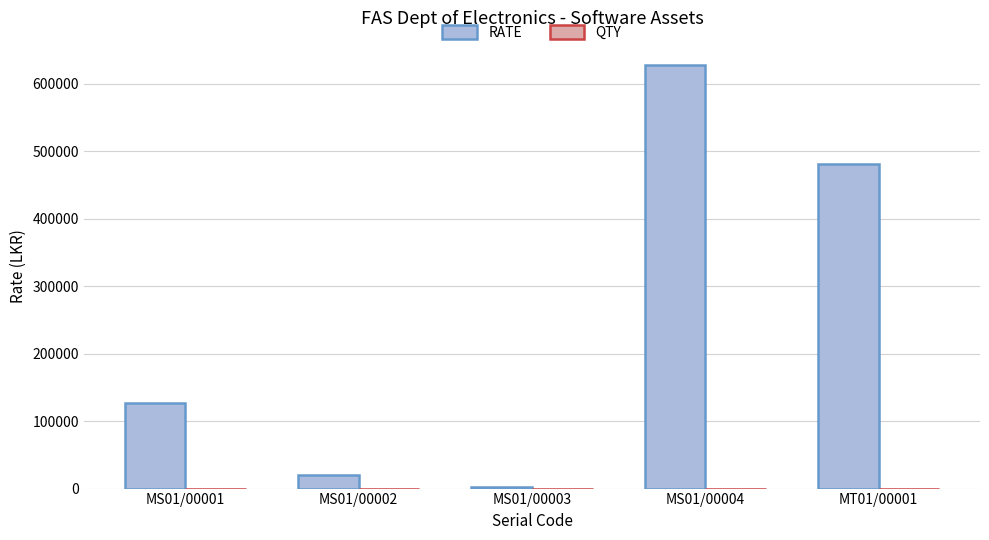

What is the sum of all RATE values?

1258908.4